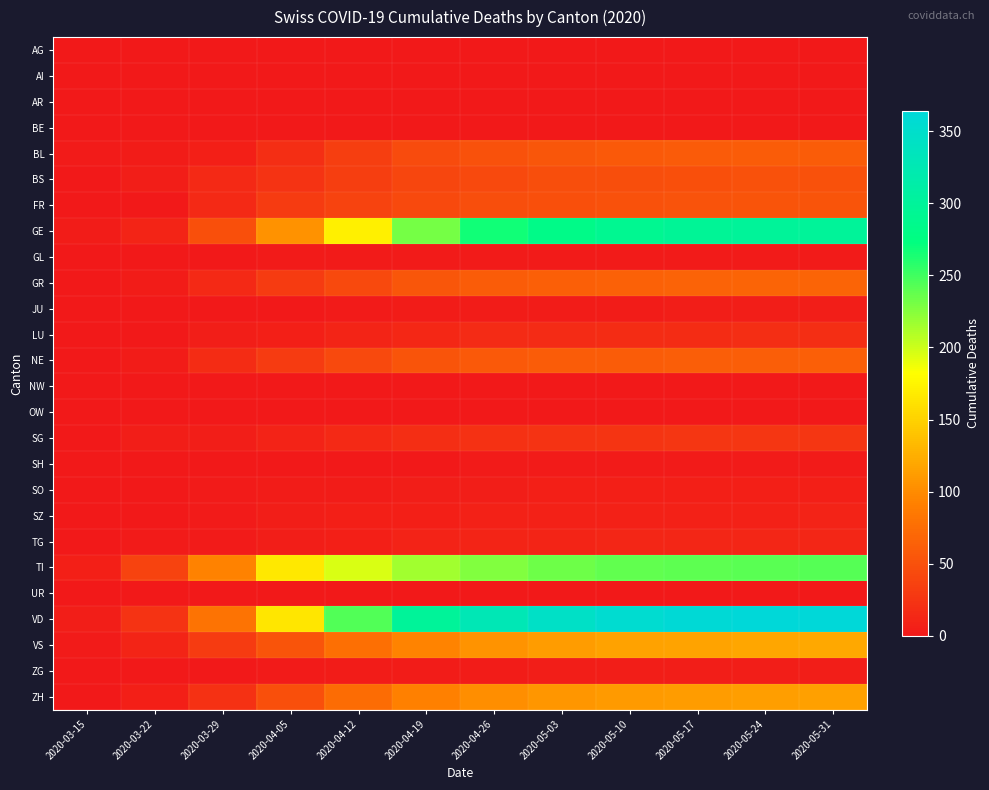

What is the difference between the highest and lowest values at 2020-03-15?

6